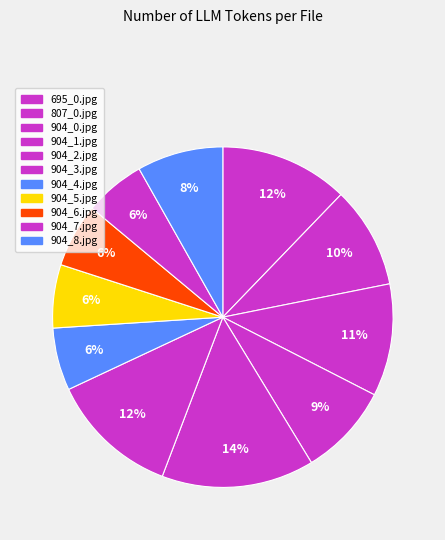

Which category has the biggest portion of the pie?

904_2.jpg